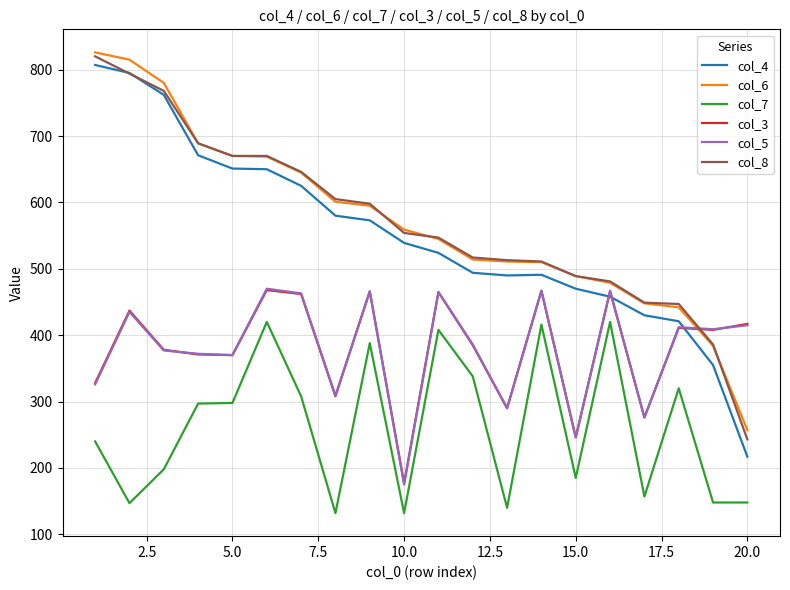

True or false: col_3 and col_7 intersect in this chart.

False